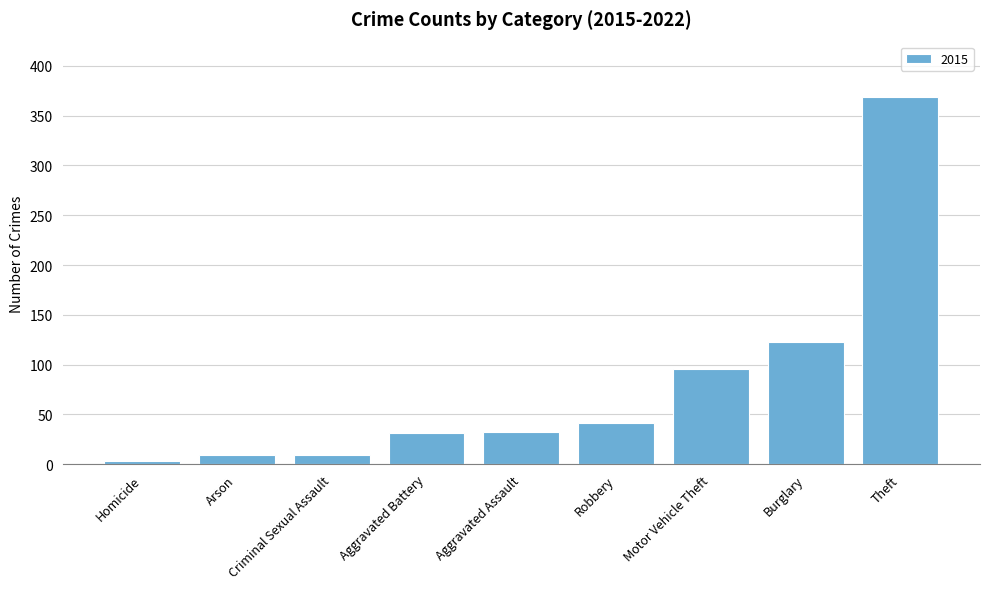

Does the chart contain stacked bars?

No